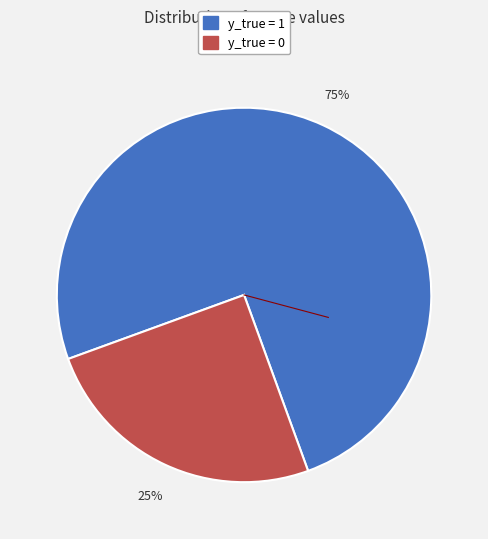

Combined, do y_true = 0 and y_true = 1 account for over 50%?

Yes